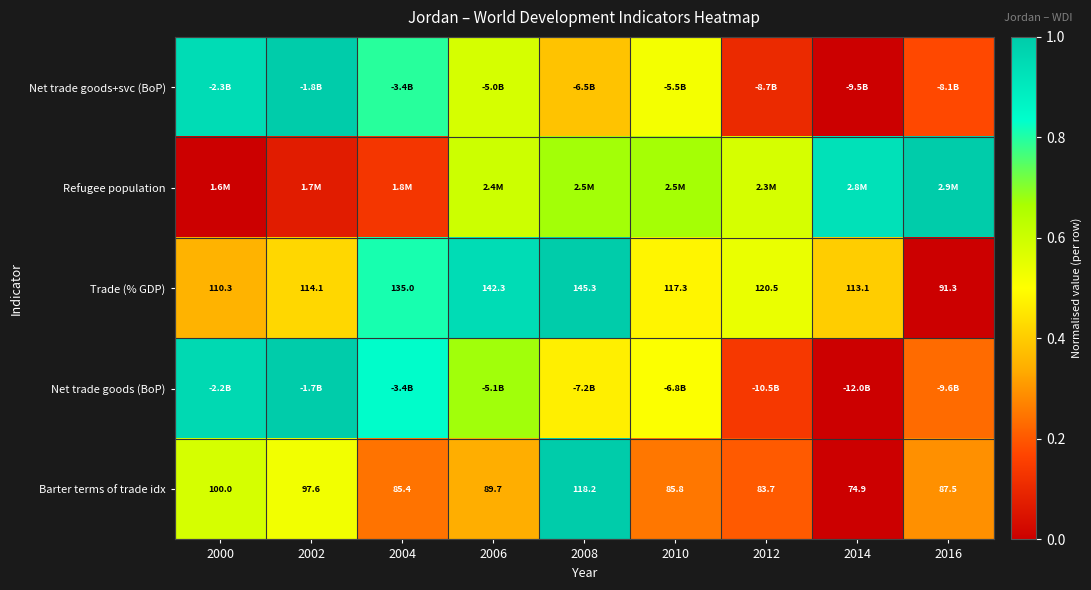

What is the average value of the Net trade goods+svc (BoP) series?

0.5